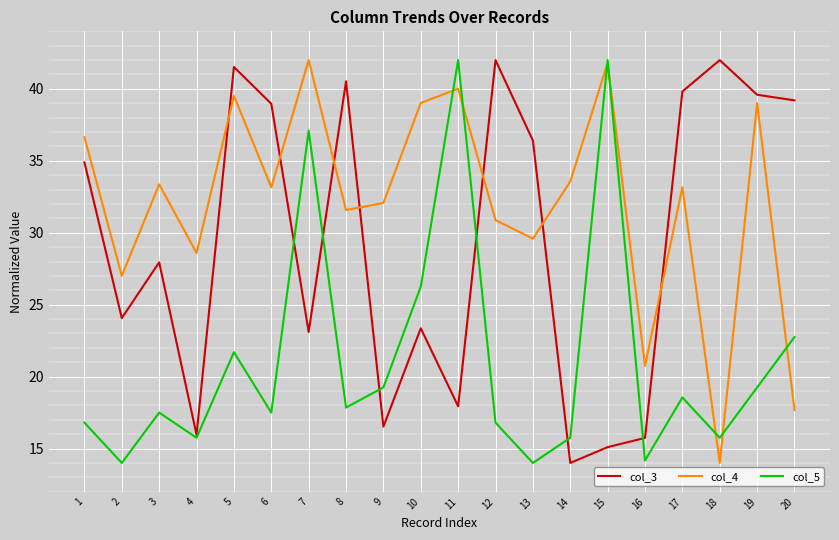

Where is col_5 nearest to the value 28?

10